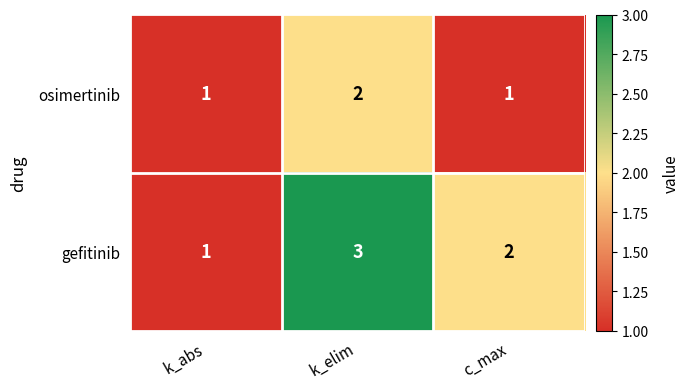

Count the osimertinib values in the range 1 to 2.

3